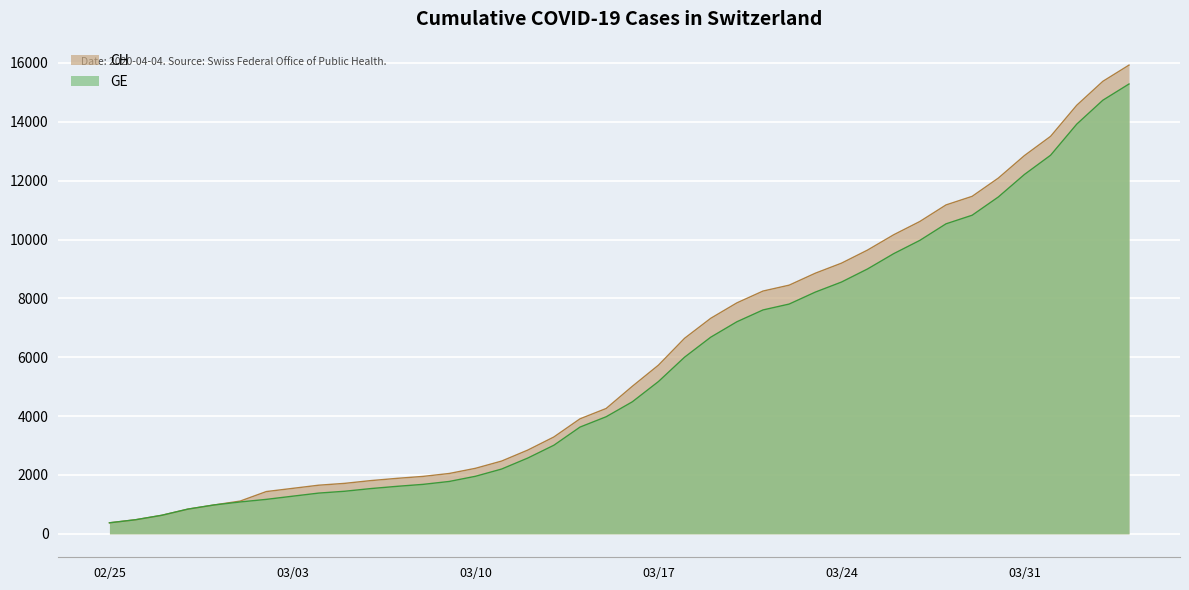

At how many categories does at least one series exceed 6664?

17